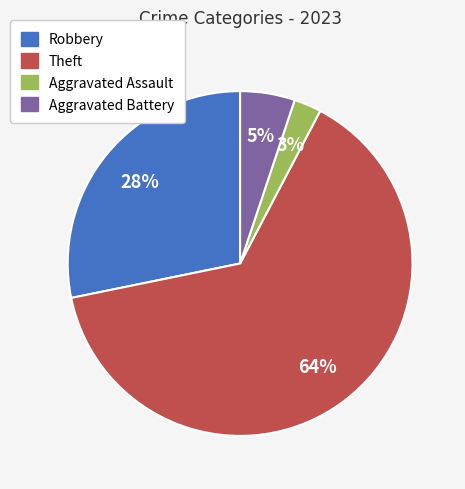

Rank the categories by value from highest to lowest.

Theft, Robbery, Aggravated Battery, Aggravated Assault